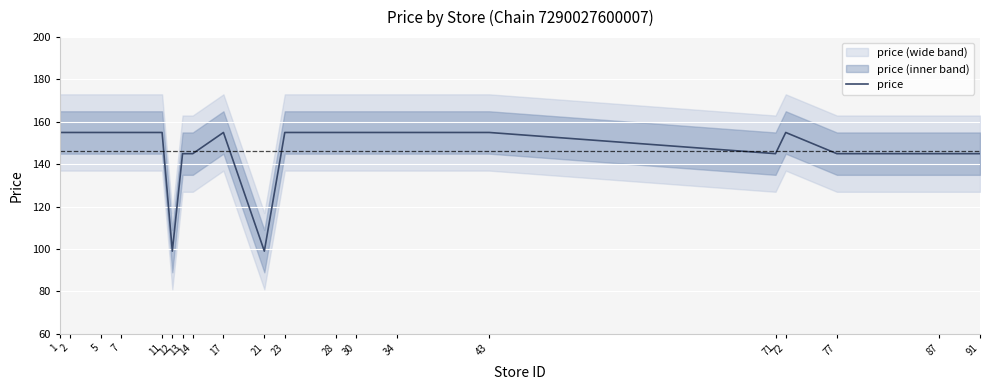

How many categories are shown in the chart?

20